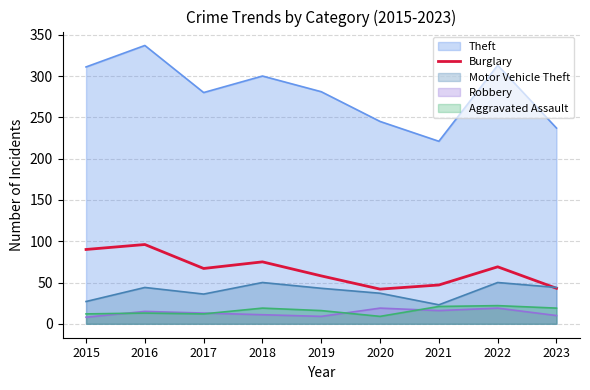

What is the maximum value shown in the chart?

337